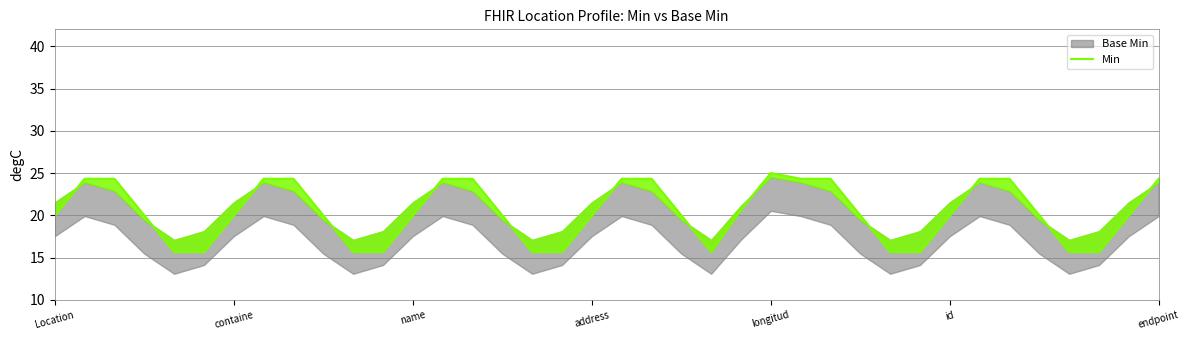

How many points are higher than both their immediate neighbors (excluding endpoints)?

7